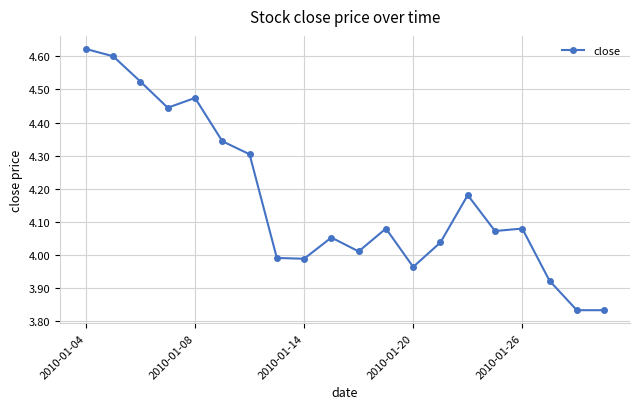

What is the difference between the second highest and second lowest values?

0.8